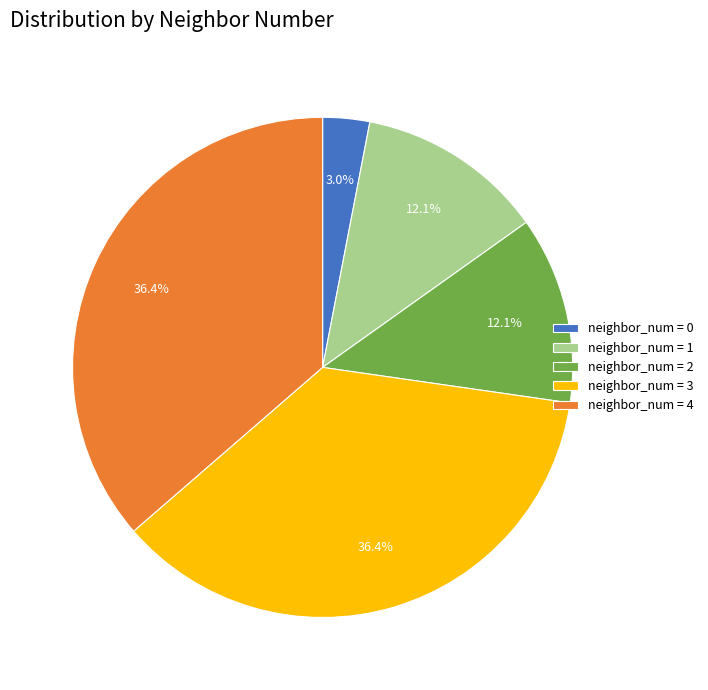

How many slices are in this pie chart?

5